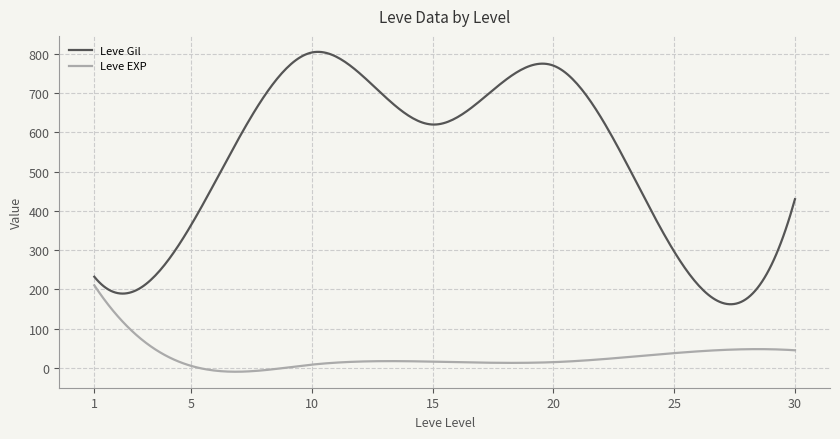

What is the difference between the maximum and minimum values in the Leve Gil series?

642.5